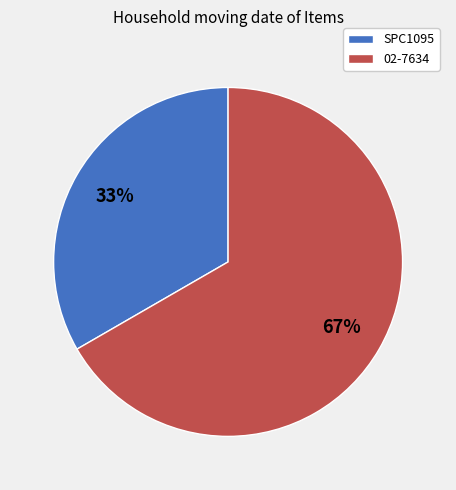

Which has a higher value, 02-7634 or SPC1095?

02-7634